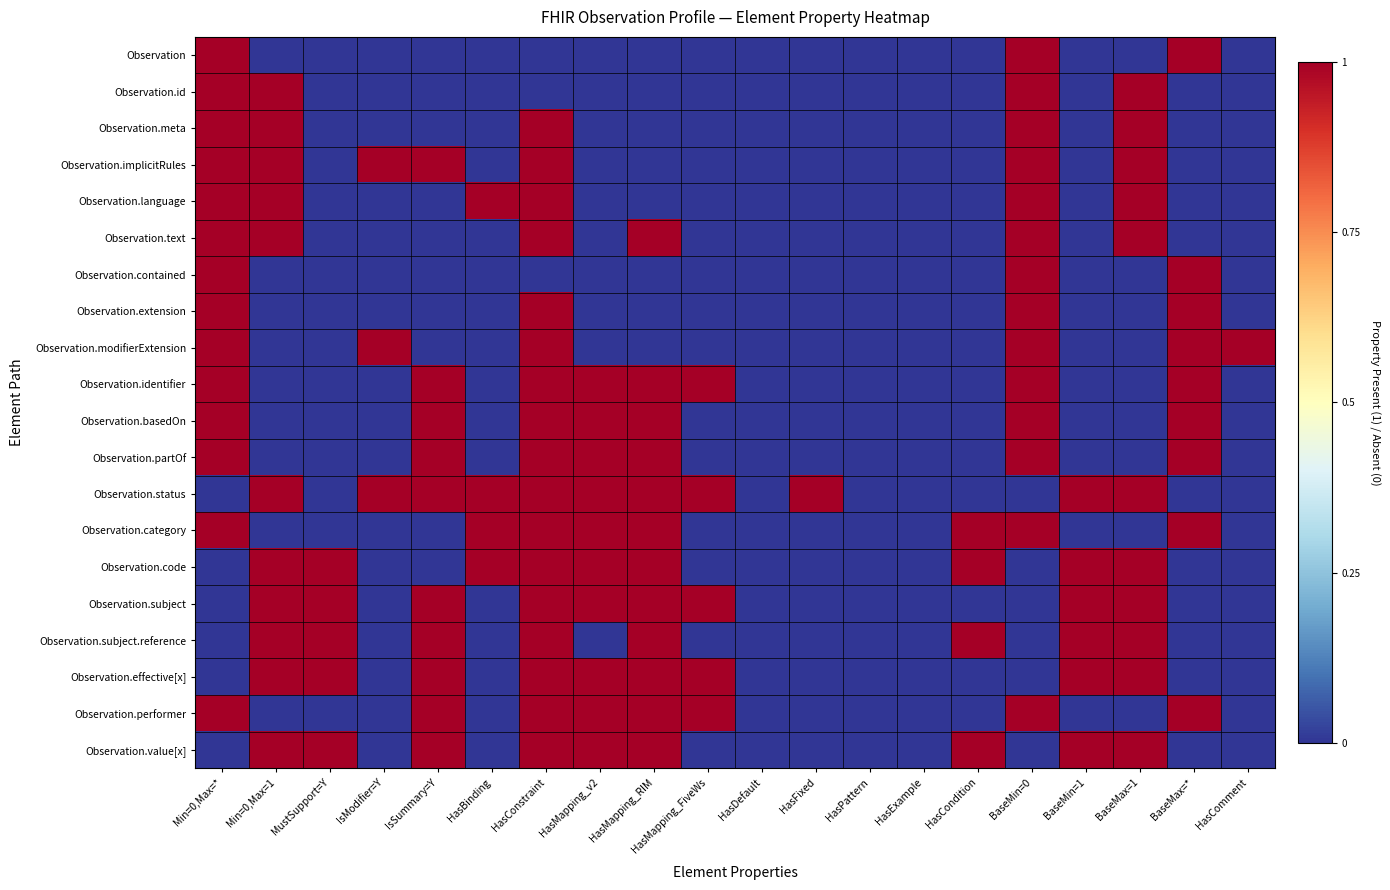

How many data points does each series have?

20